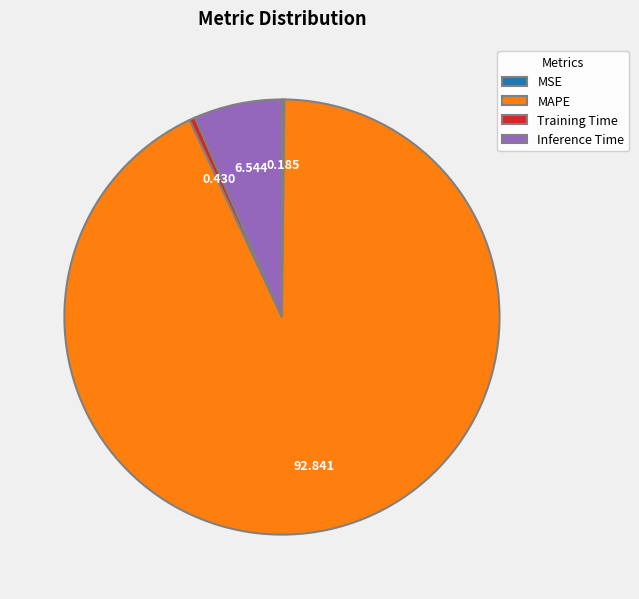

Which slice represents more than half of the pie?

MAPE